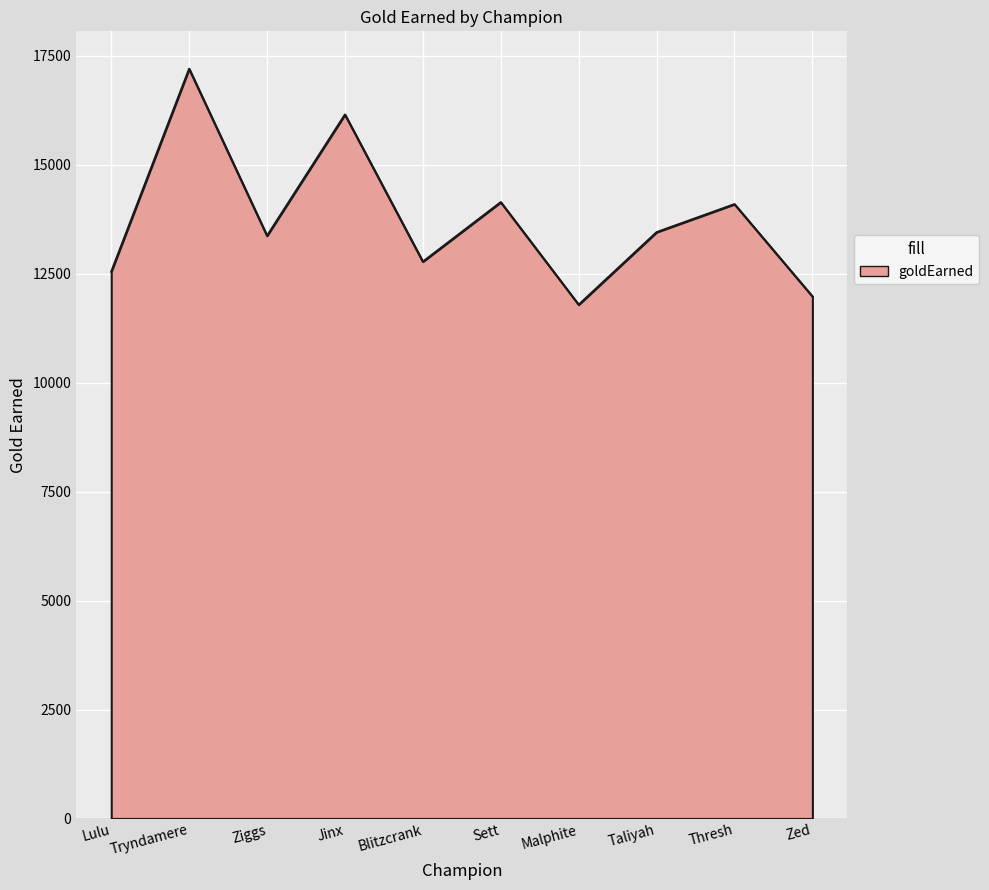

How many lines are shown in the chart?

1